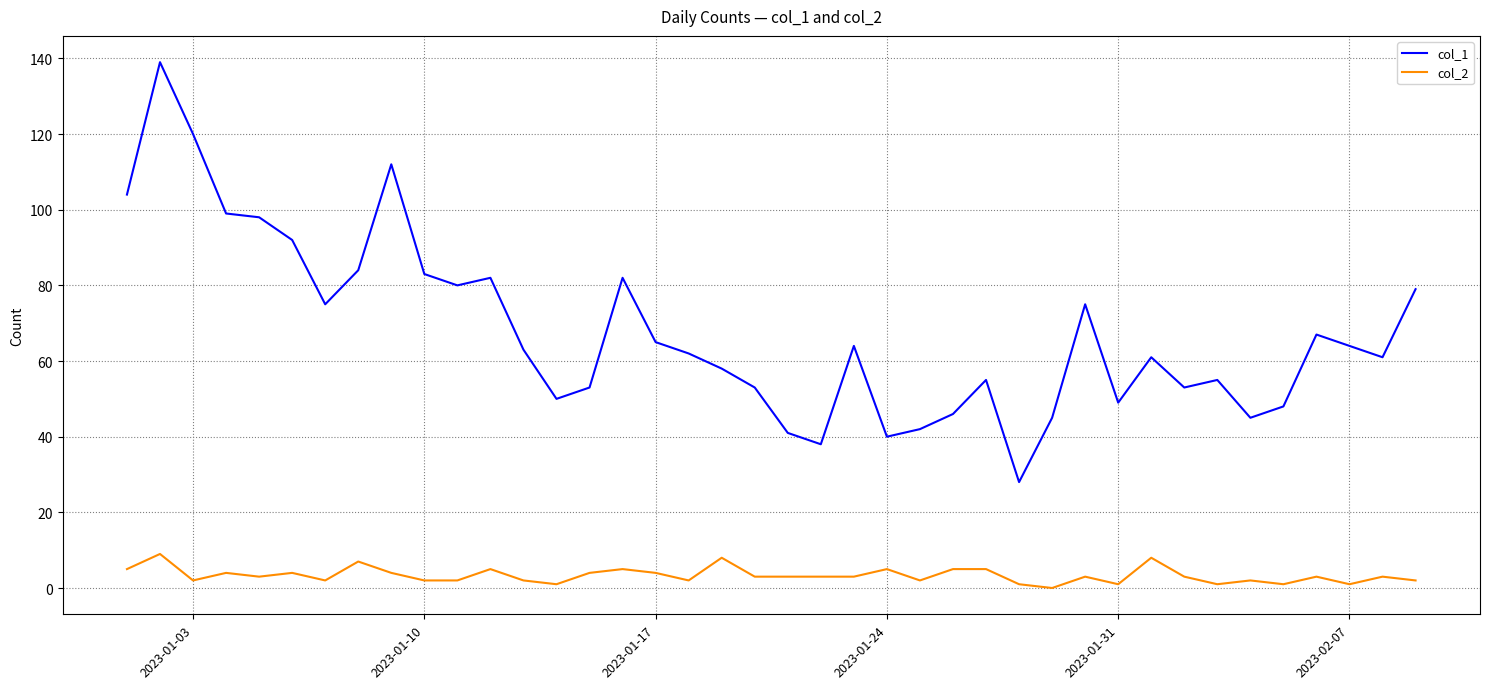

Which series has the largest range (max minus min)?

col_1